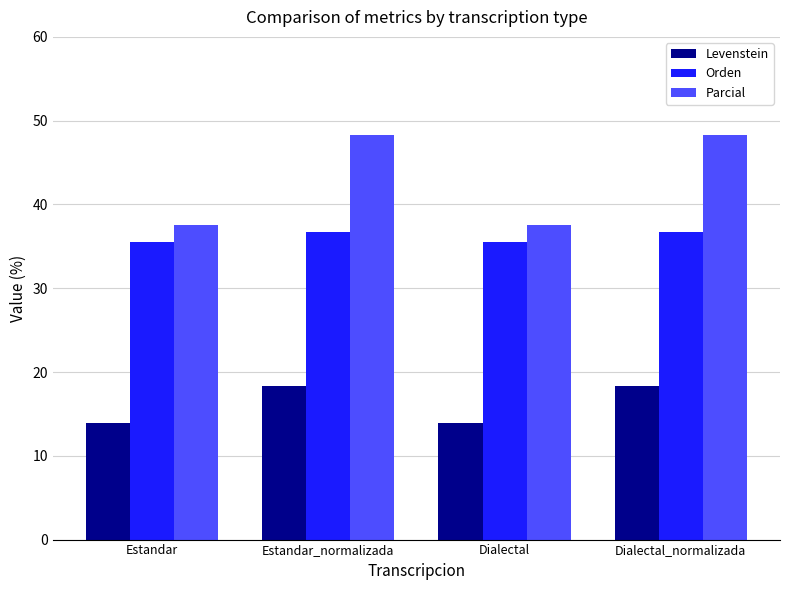

How many categories are shown in the chart?

4